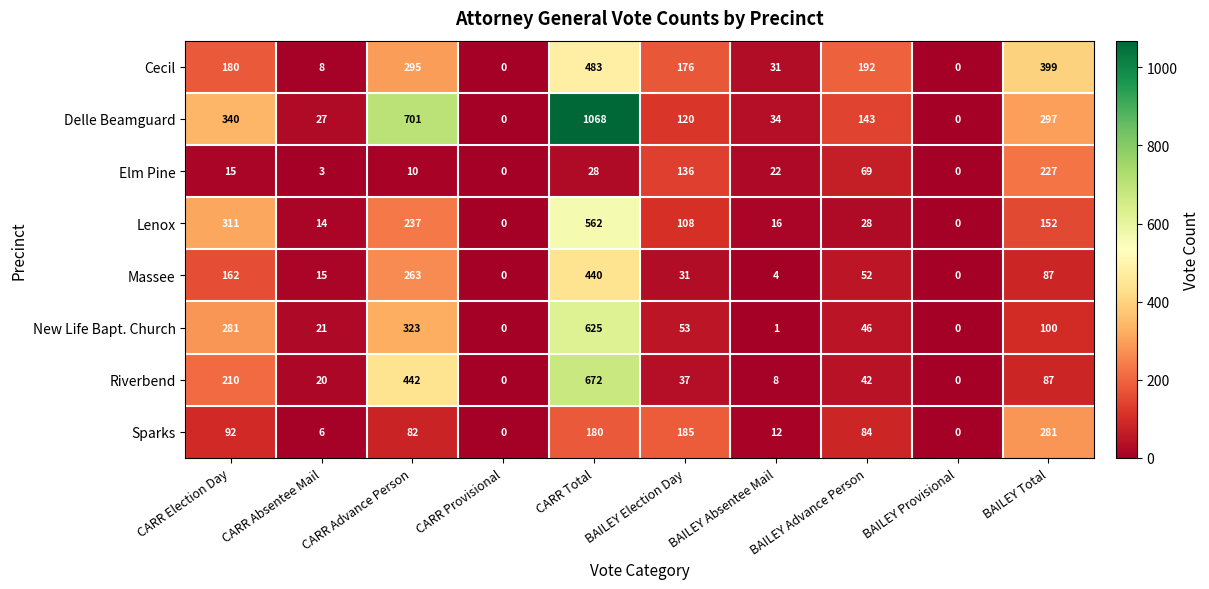

True or false: Sparks has a value of 134 at CARR Election Day.

False